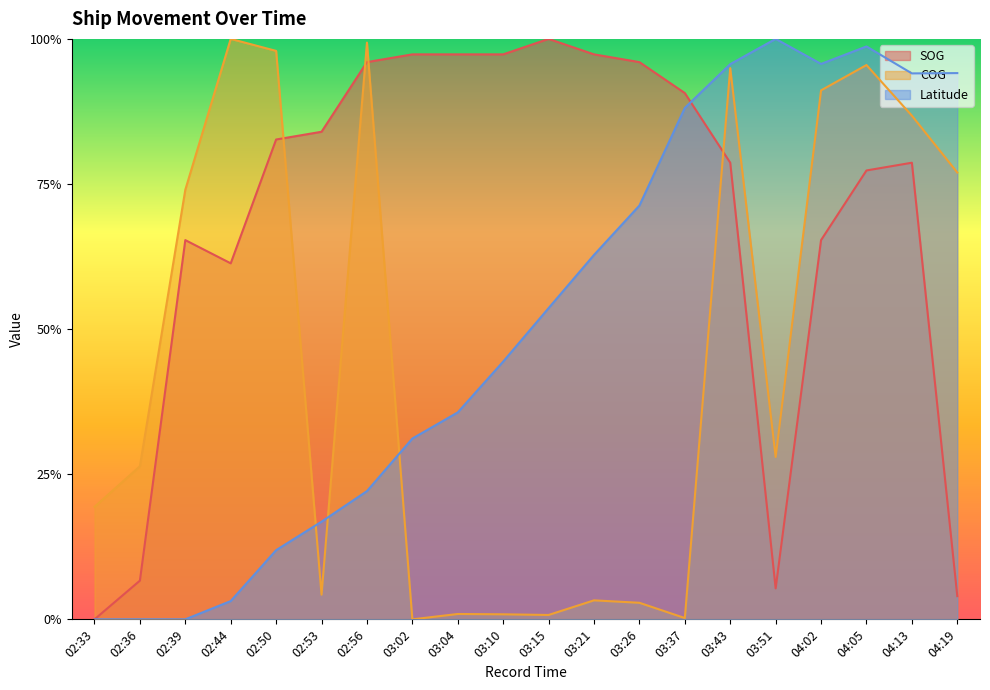

Which series changed the most between 02:33 and 03:04?

SOG